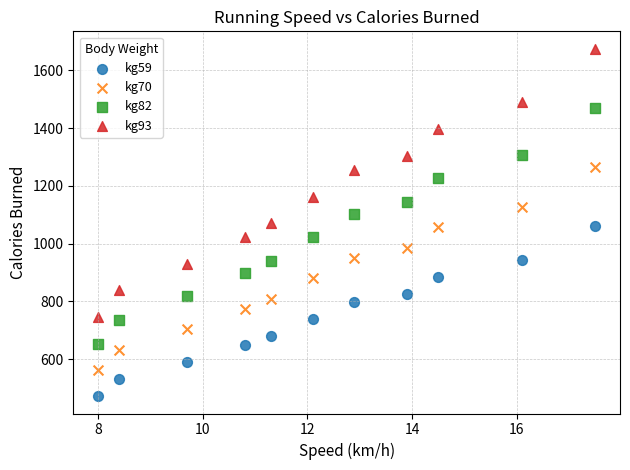

Across all data points, what is the range of Y values (max minus min)?

1203